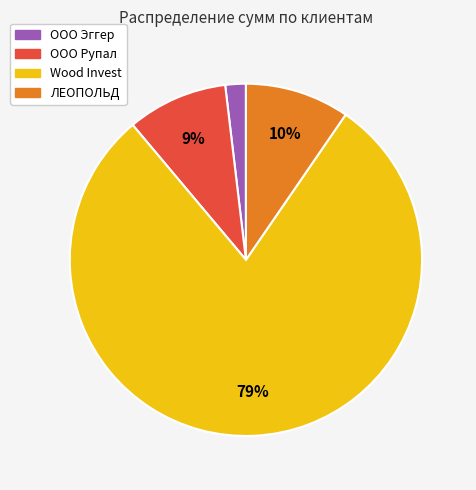

To the nearest percent, what is the difference between the largest and smallest slice percentages?

77%